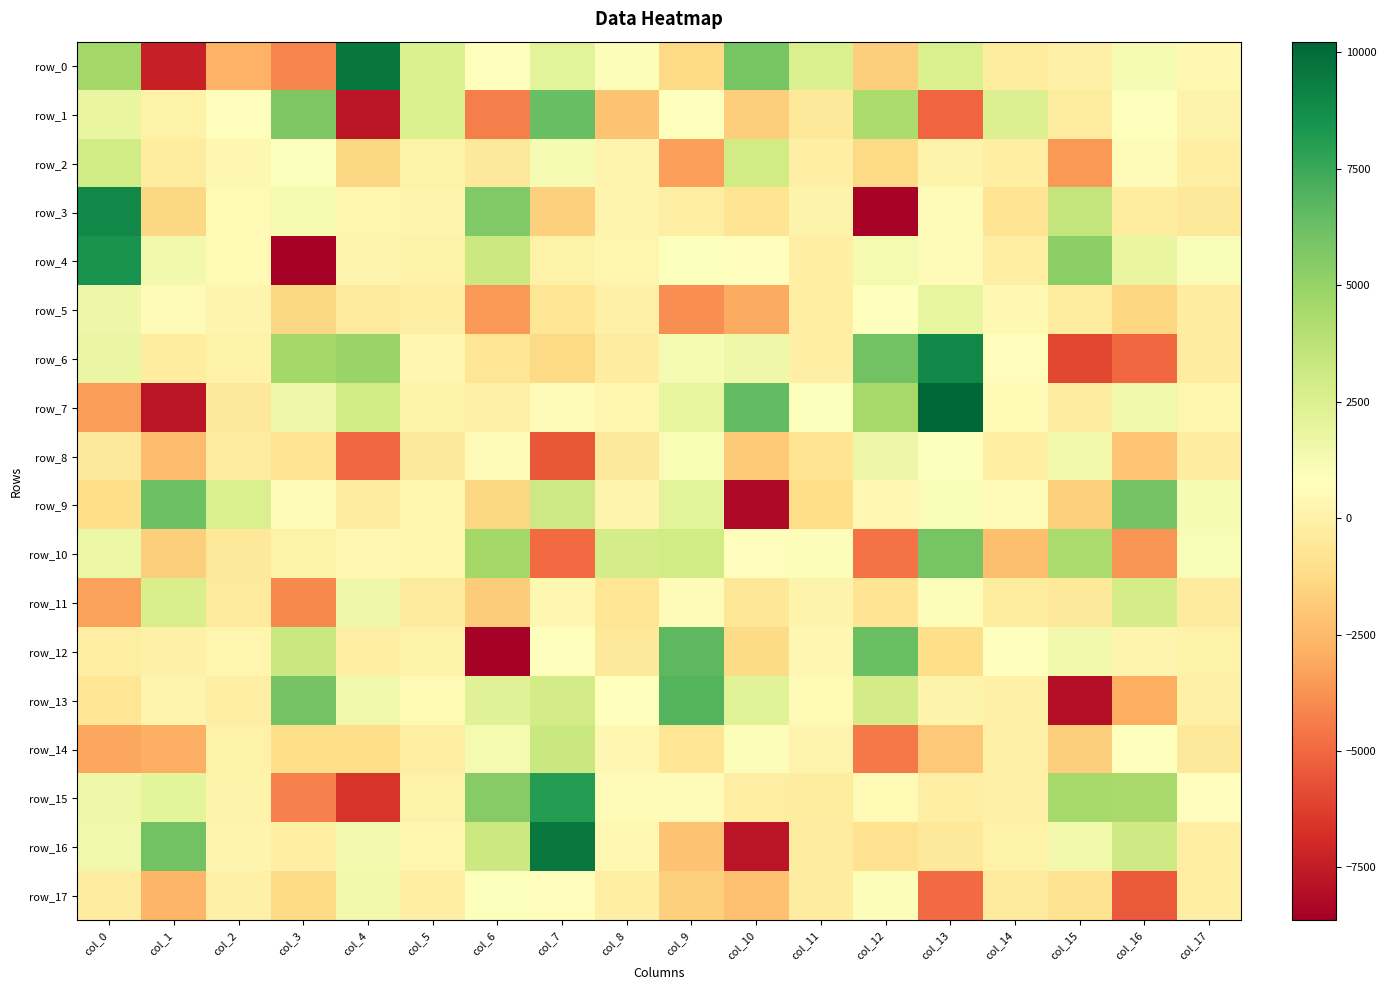

At how many categories does at least one series exceed 1010?

18